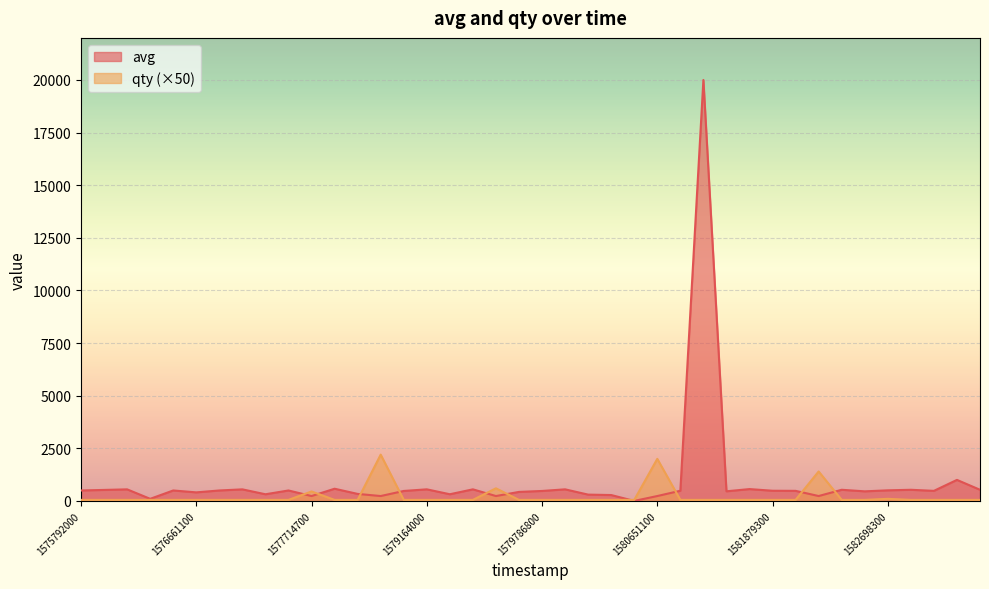

Reading left to right, list all the values displayed in this chart.

avg: 497	523	550	100	497	407	497	550	317	497	233	580	334	233	474	551	318	551	233	429	474	551	300	280	1	233	484	20000	458	563	484	479	233	530	456	504	530	479	1000	530
qty: 50	50	50	50	50	50	50	50	50	50	450	50	50	2200	50	50	50	50	600	50	50	50	50	50	50	2000	50	50	50	50	50	50	1400	50	50	100	50	50	50	50